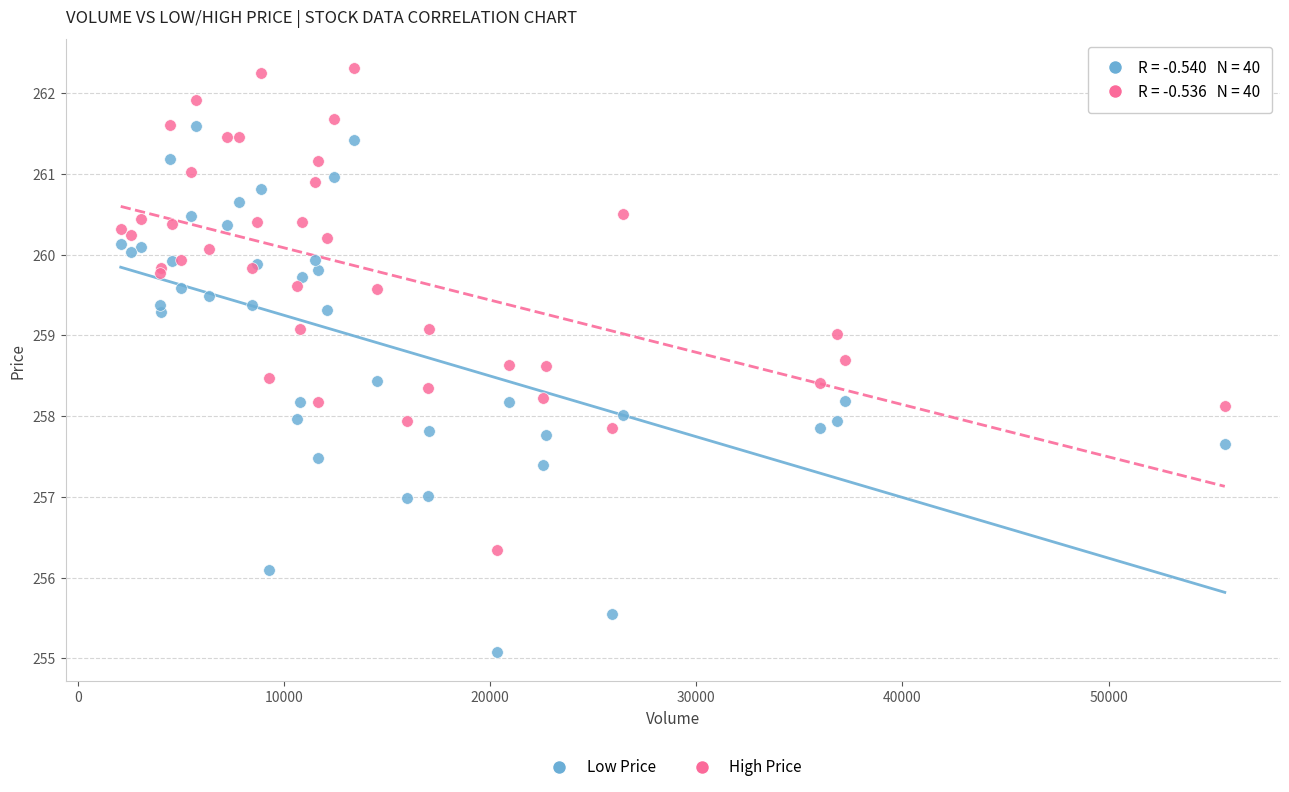

Which series has the largest Y range (max minus min)?

Low Price